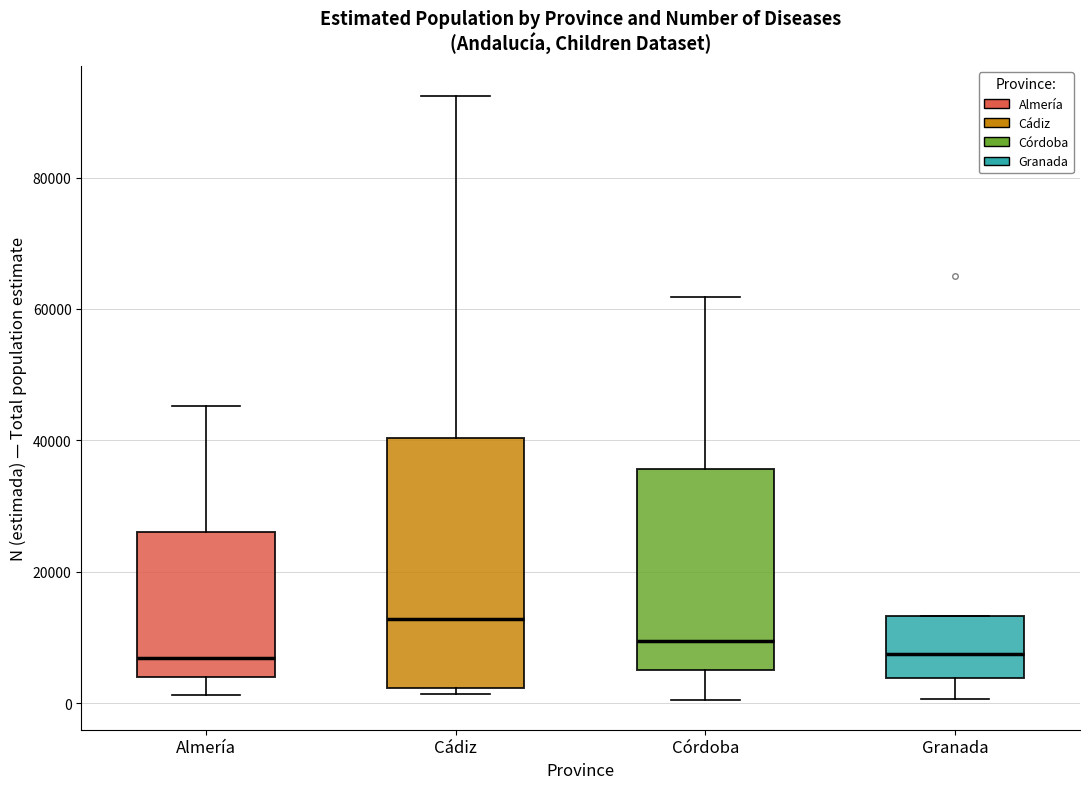

Which box has the highest median line?

Cádiz